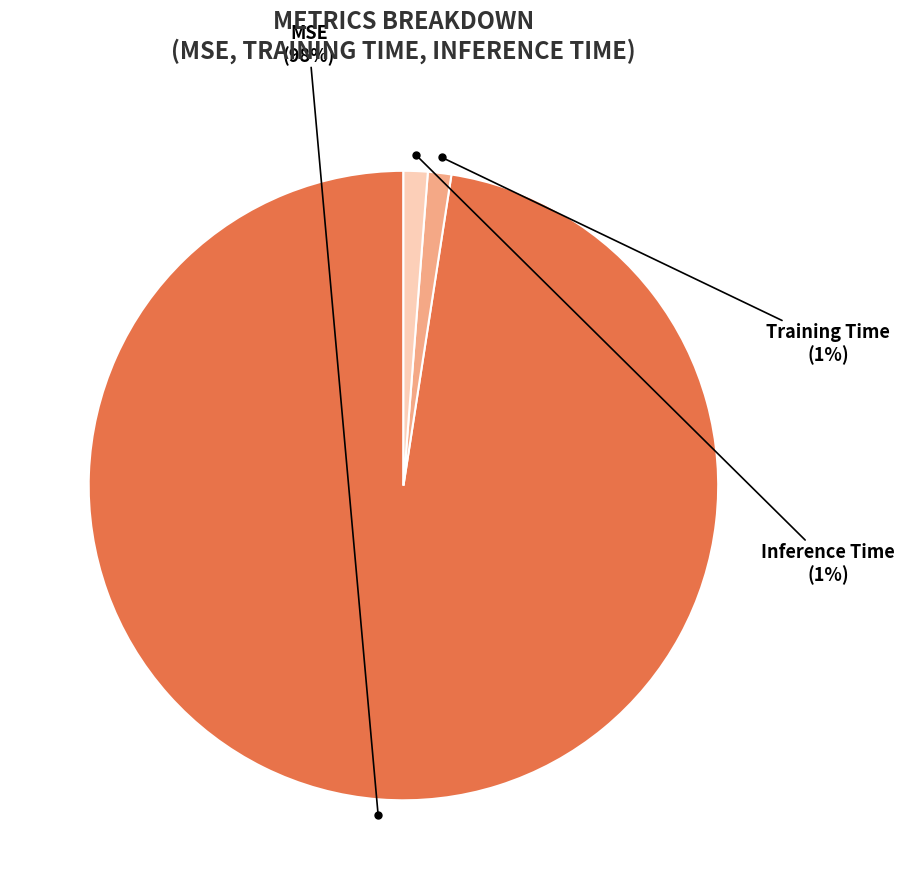

Does any single category account for the majority?

Yes